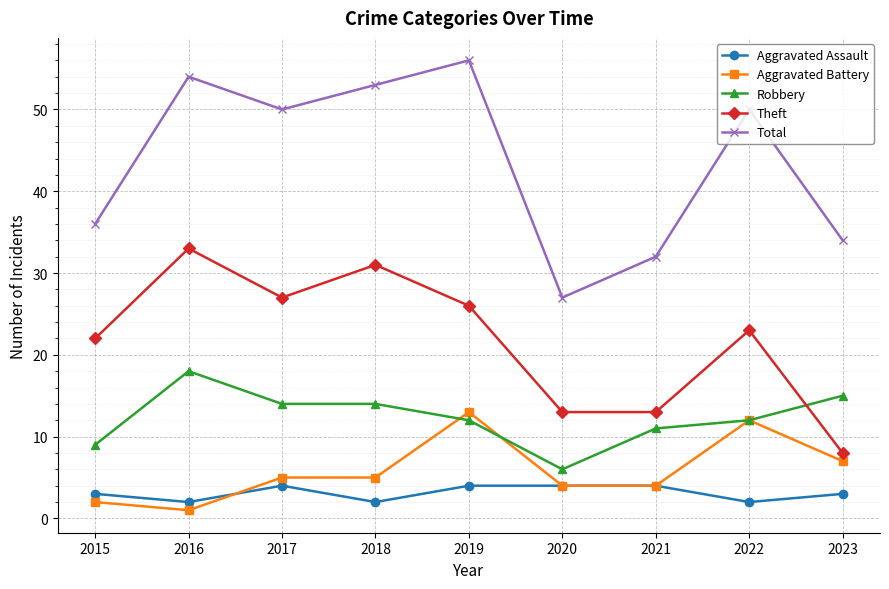

What is the highest value of the Aggravated Battery series?

13